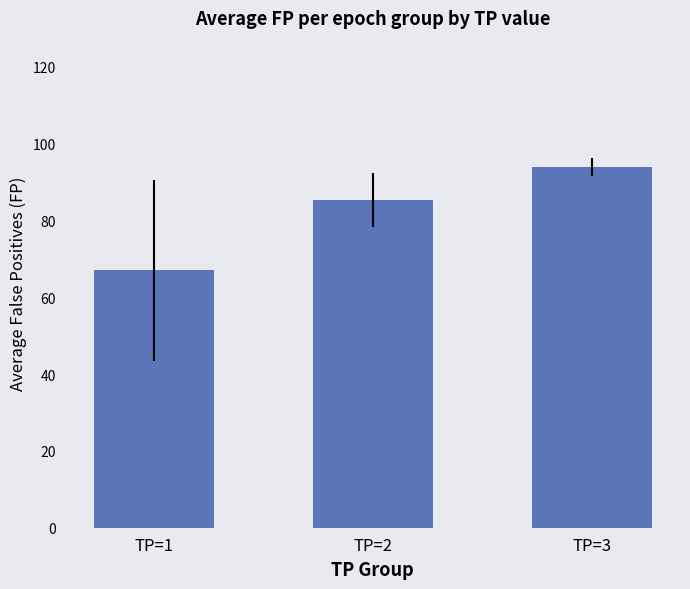

List the labels in order of value, largest first.

TP=3, TP=2, TP=1